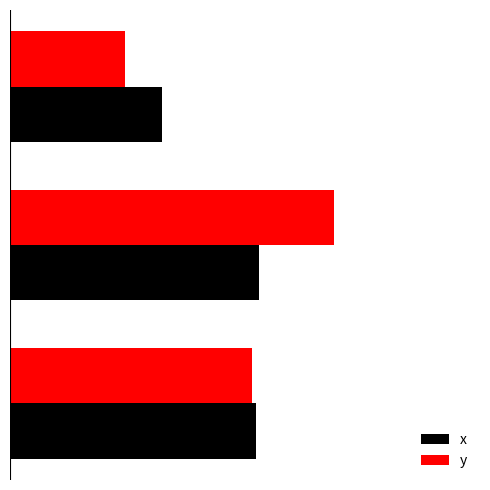

What is the minimum value for y?

0.3